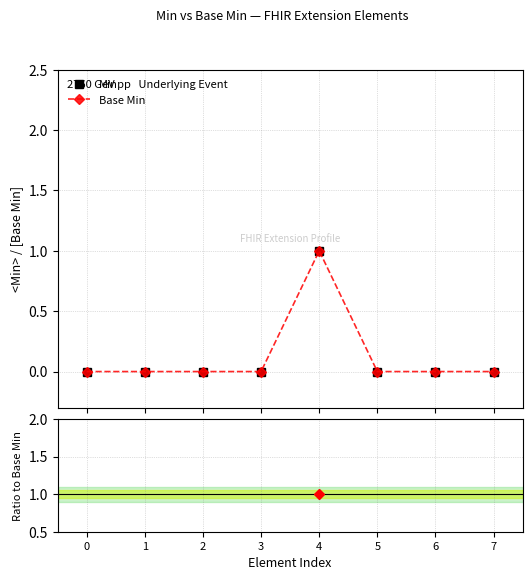

True or false: Min has a value of 0.6 at 5.

False